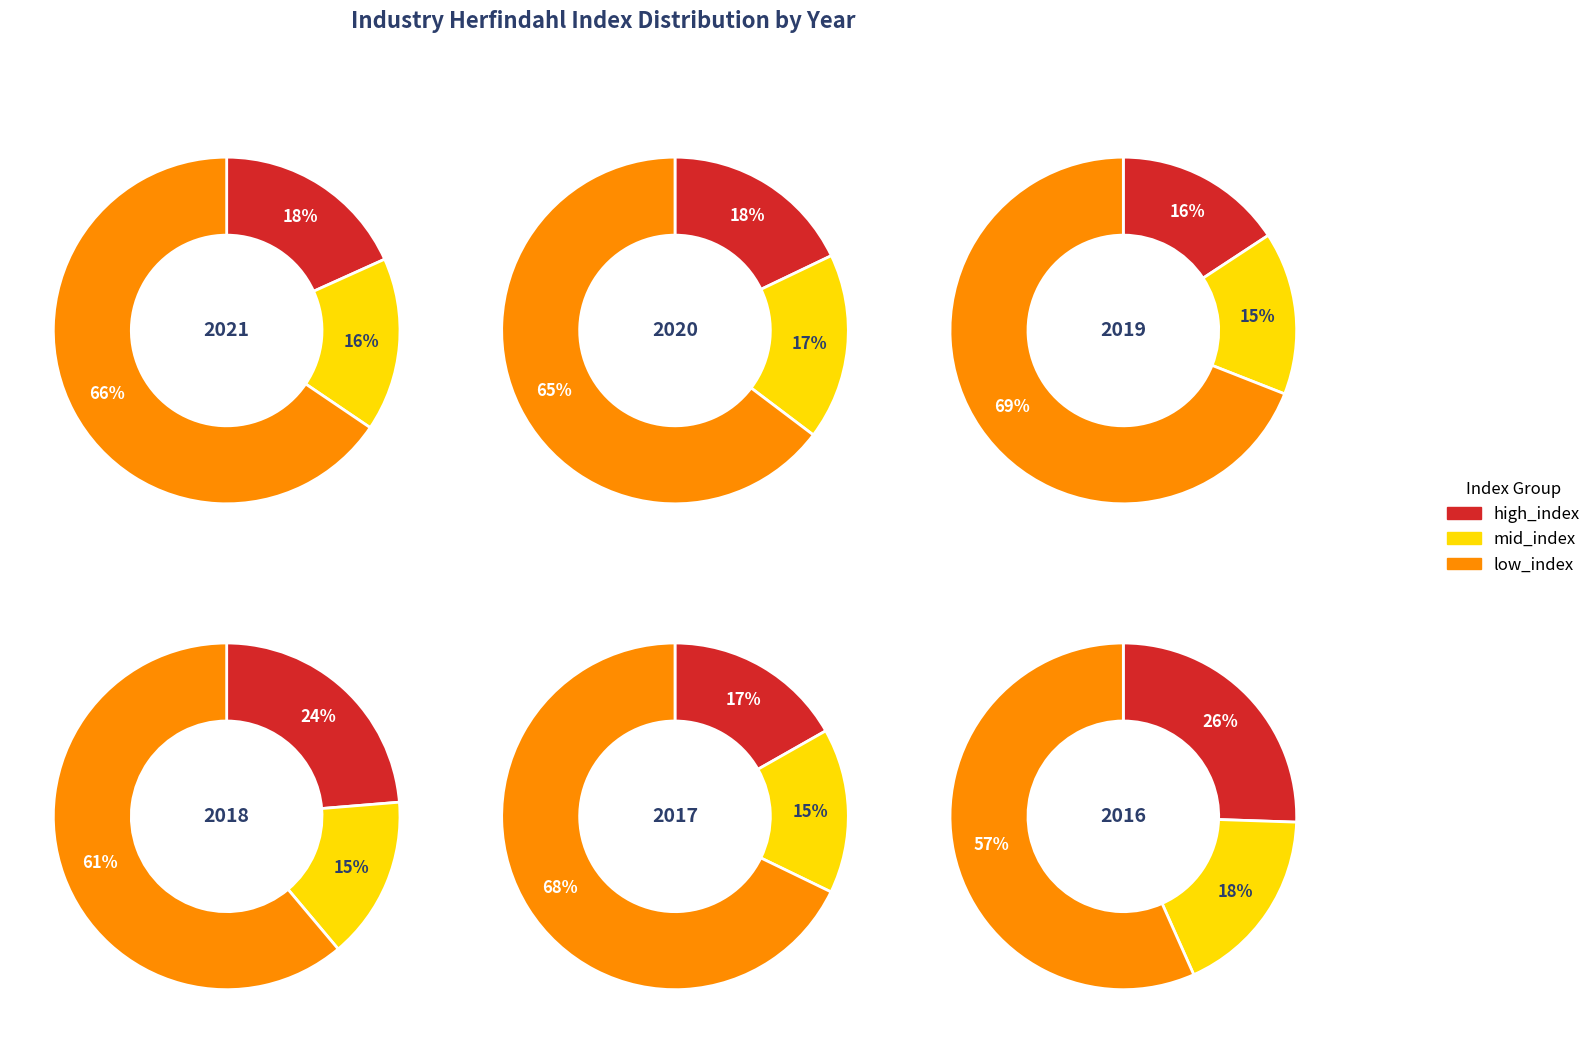

Between 4 and 7, which series saw the biggest shift?

2017